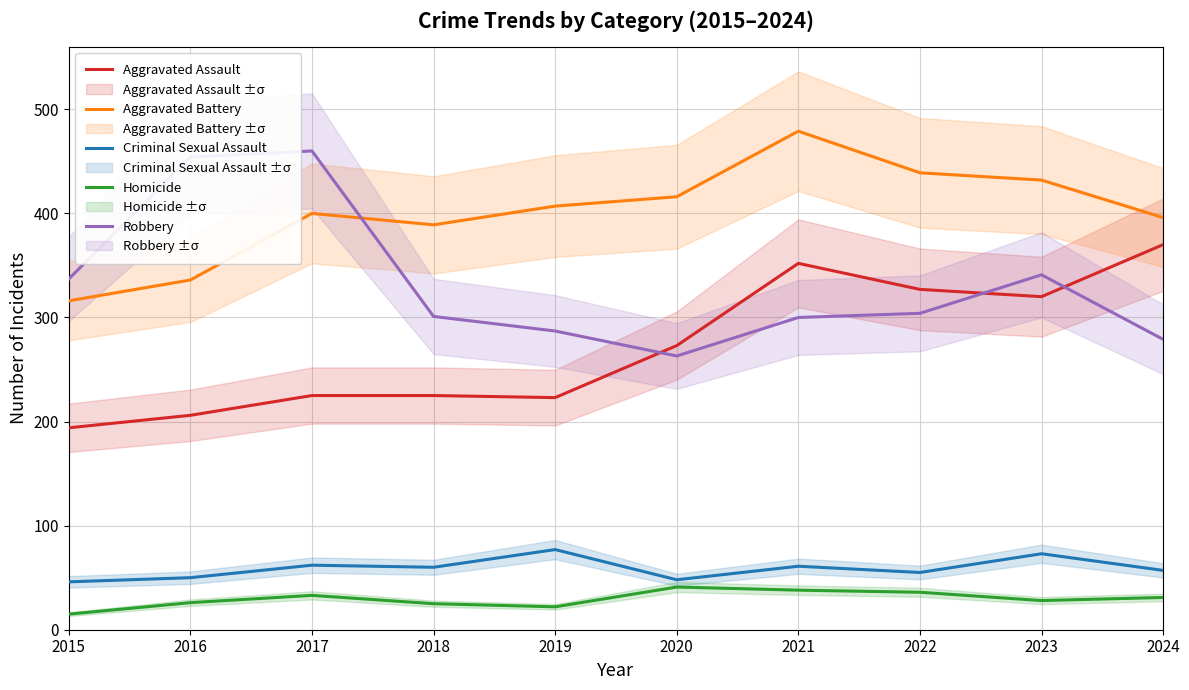

The value of Aggravated Assault at 2018 is 119. True or false?

False